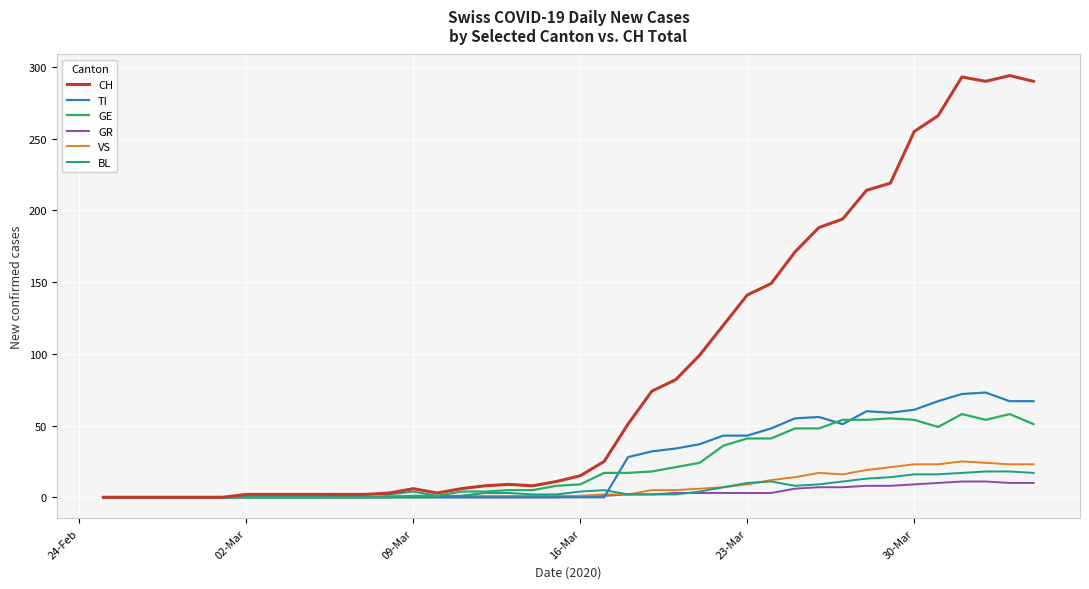

How many series are shown in this chart?

6